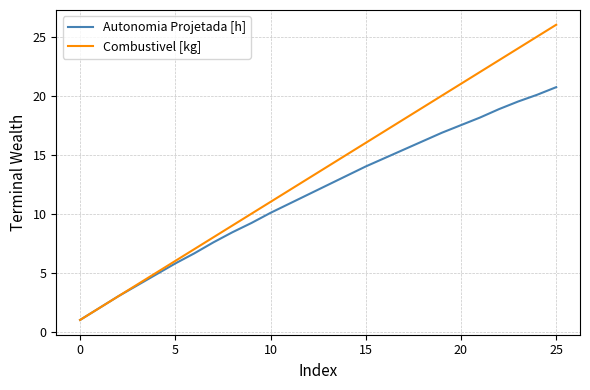

Which series has the largest total across all categories?

Combustivel [kg]